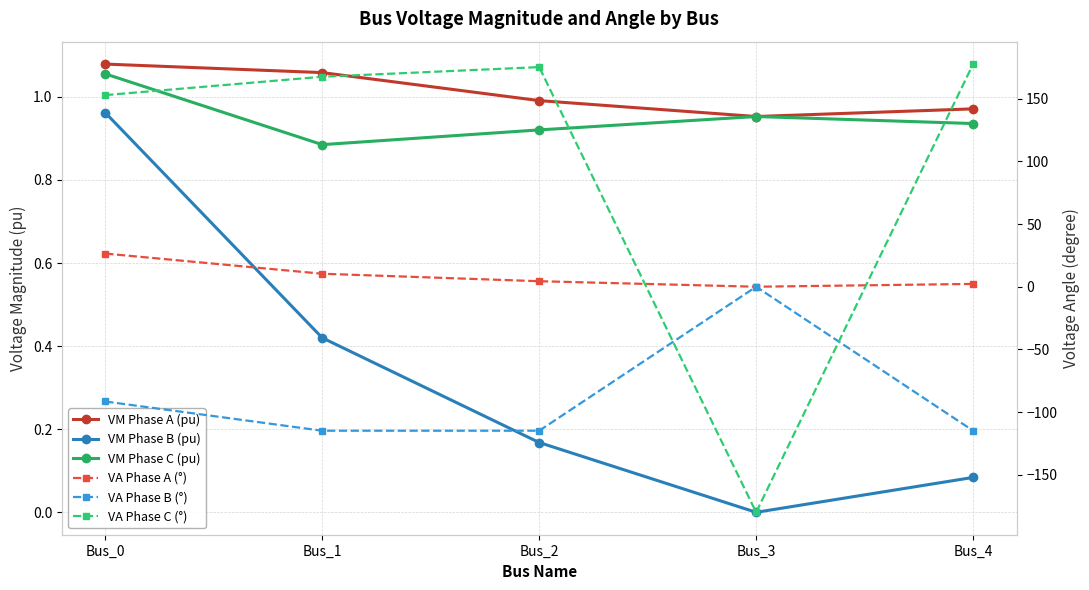

Rank the series at Bus_1 from highest to lowest value.

VA Phase C (°), VA Phase A (°), VM Phase A (pu), VM Phase C (pu), VM Phase B (pu), VA Phase B (°)